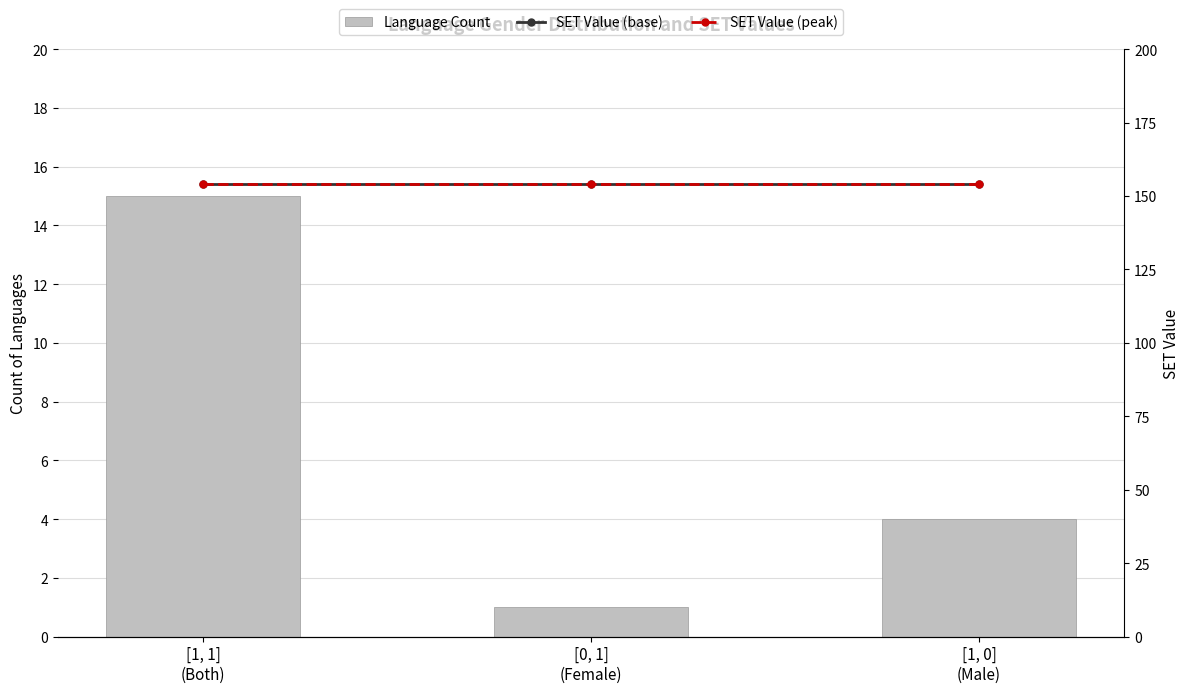

What position from the left is [1, 1]
(Both)?

1